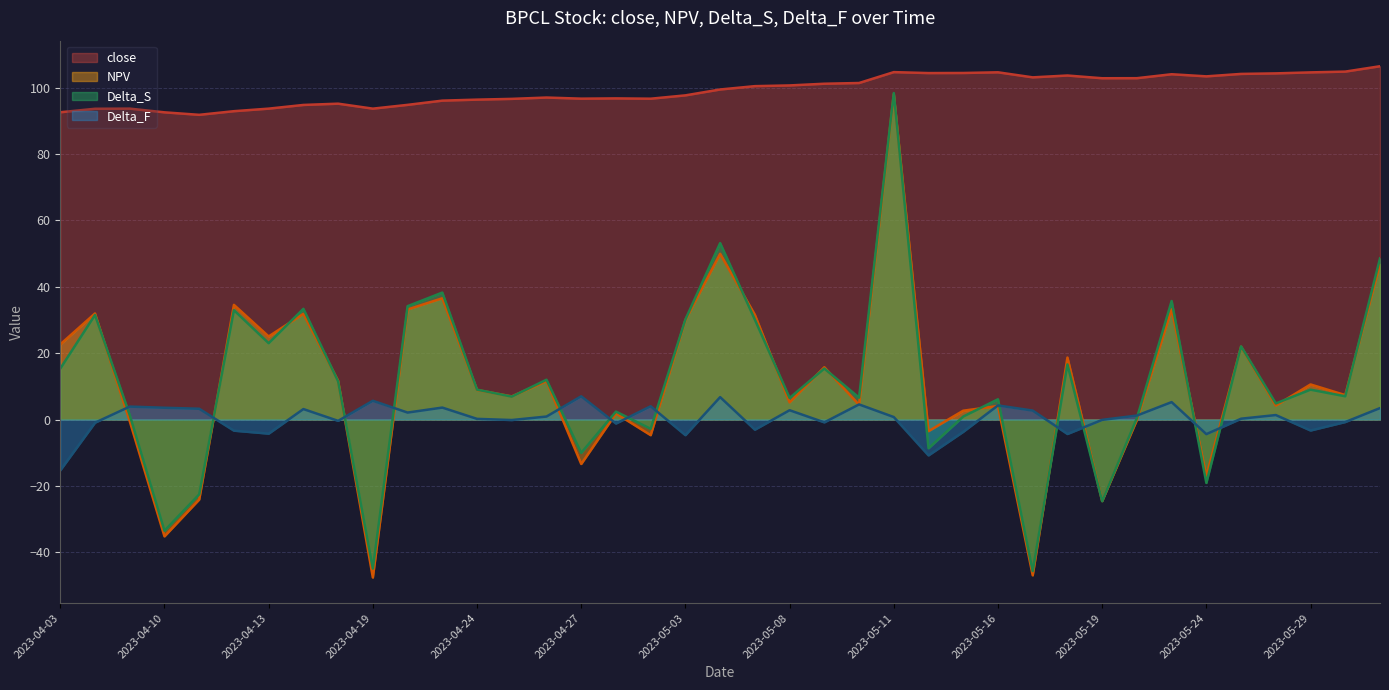

What position from the left is 2023-05-24?

34